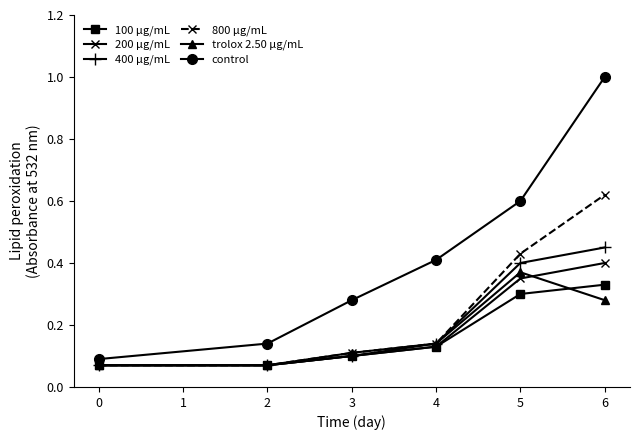

Count the number of categories in the chart.

6